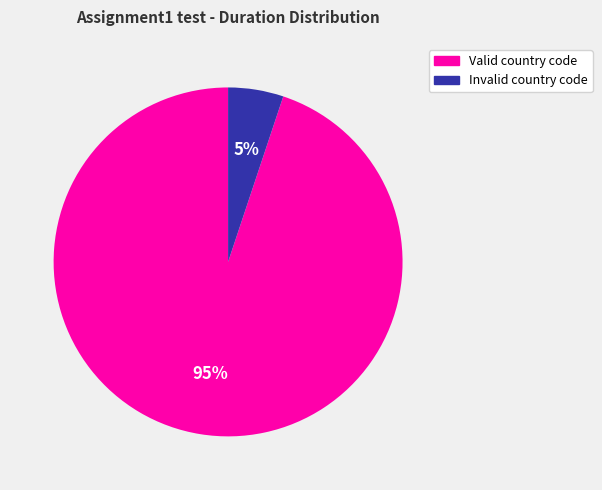

To the nearest percent, what is the difference between the largest and smallest slice percentages?

90%